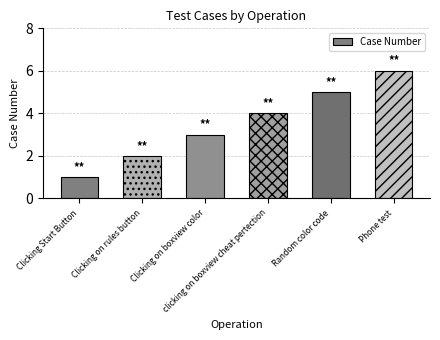

What is the difference between the maximum and minimum values?

5